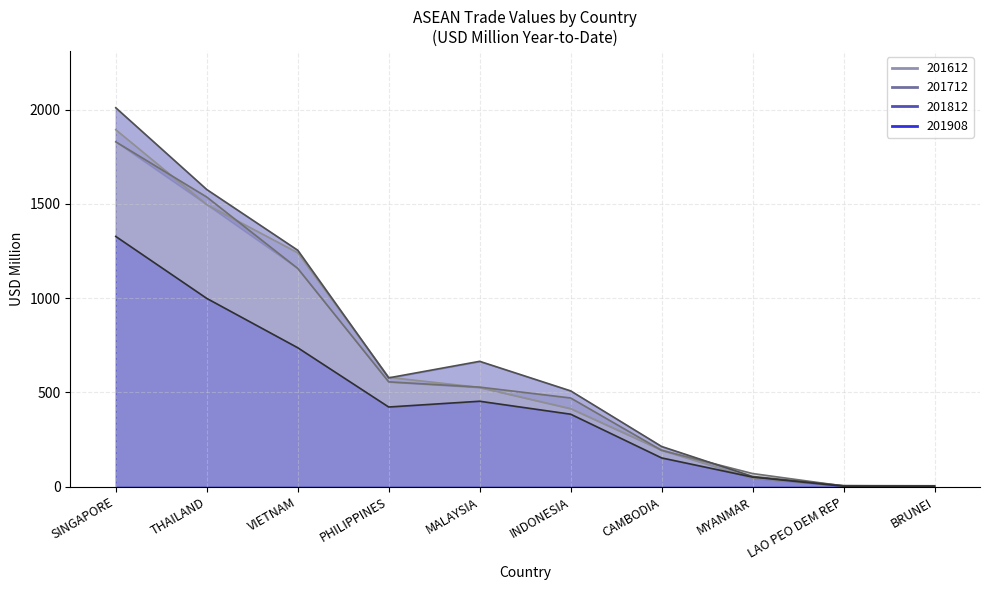

True or false: 201812 and 201712 cross at least once.

True